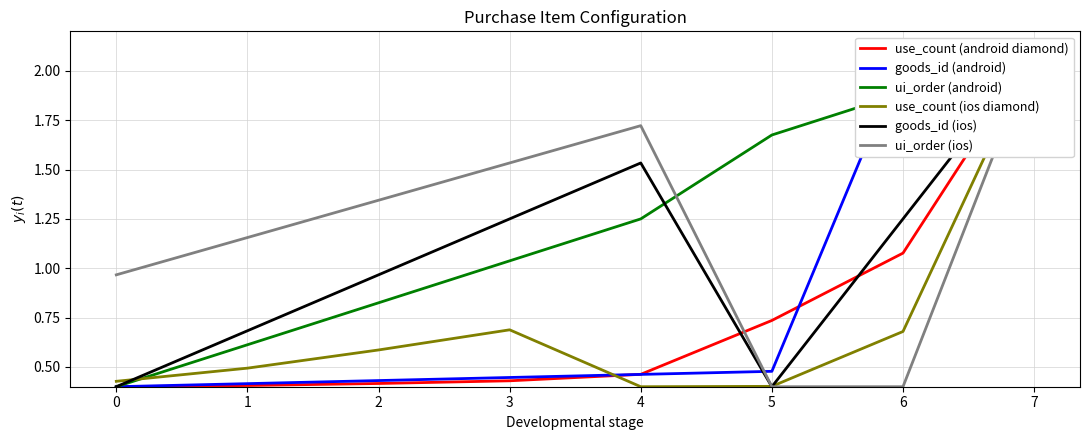

Which series has the largest total across all categories?

ui_order (android)